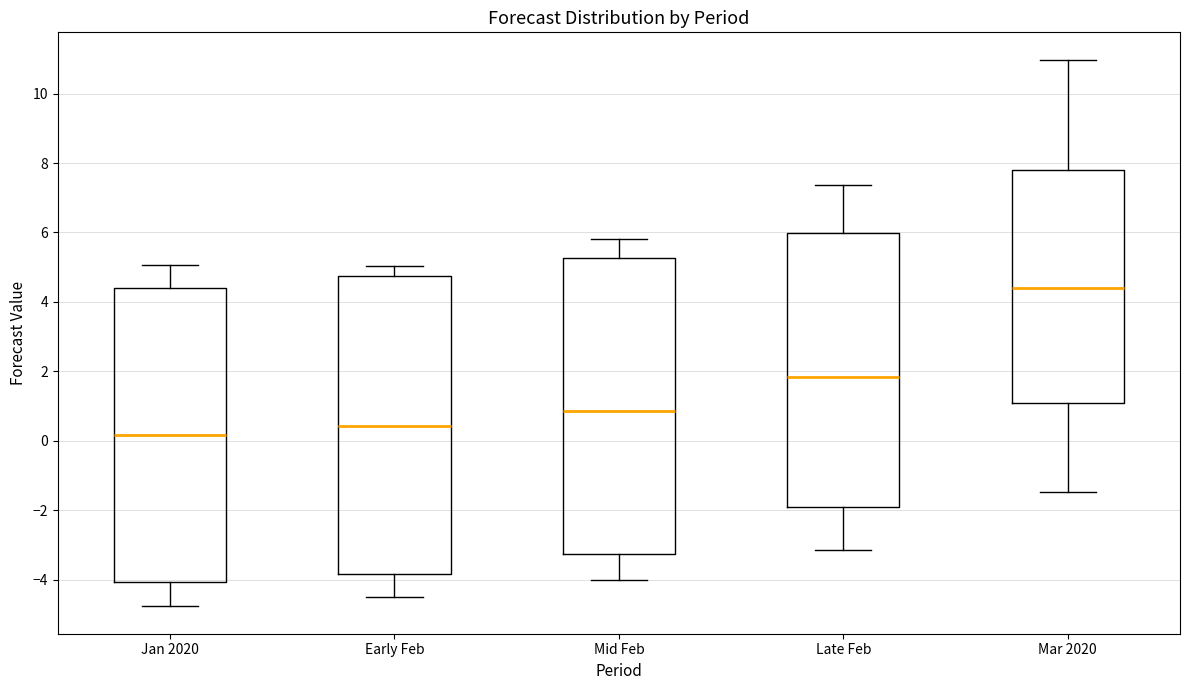

Where is the upper edge of the box for Early Feb on the y-axis? The values are not printed on the chart, so give them approximately, as read against the axis.

4.8